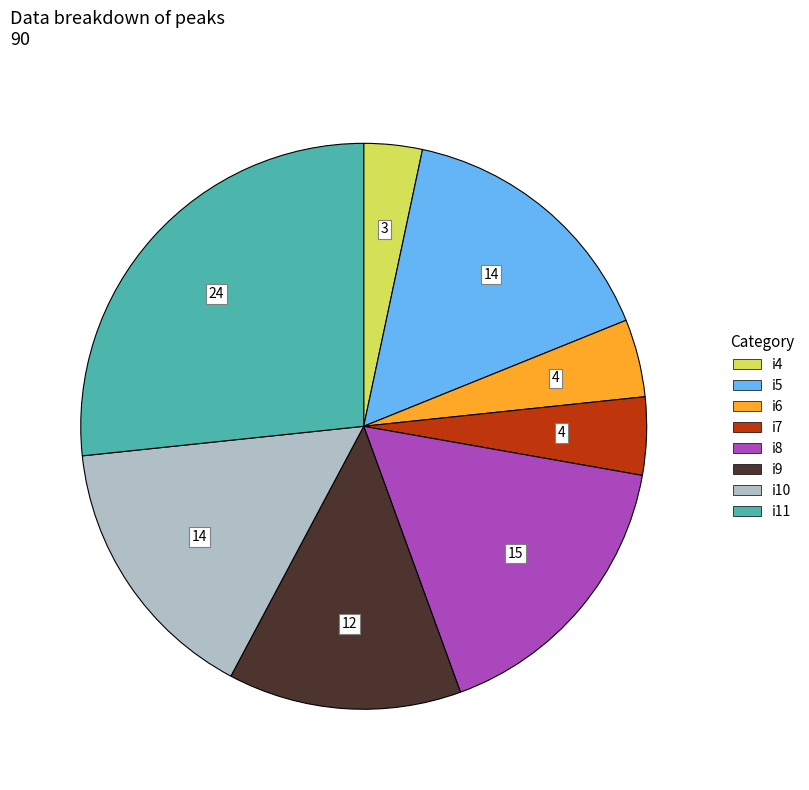

Count the number of slices in the pie.

8